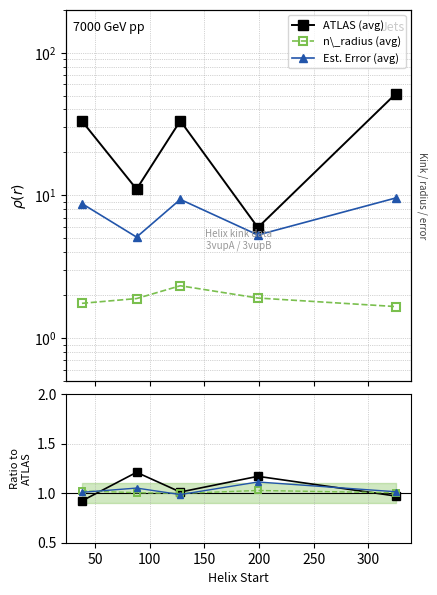

The Kink\_Angle B/A series shows 0.3 at 100. True or false?

False